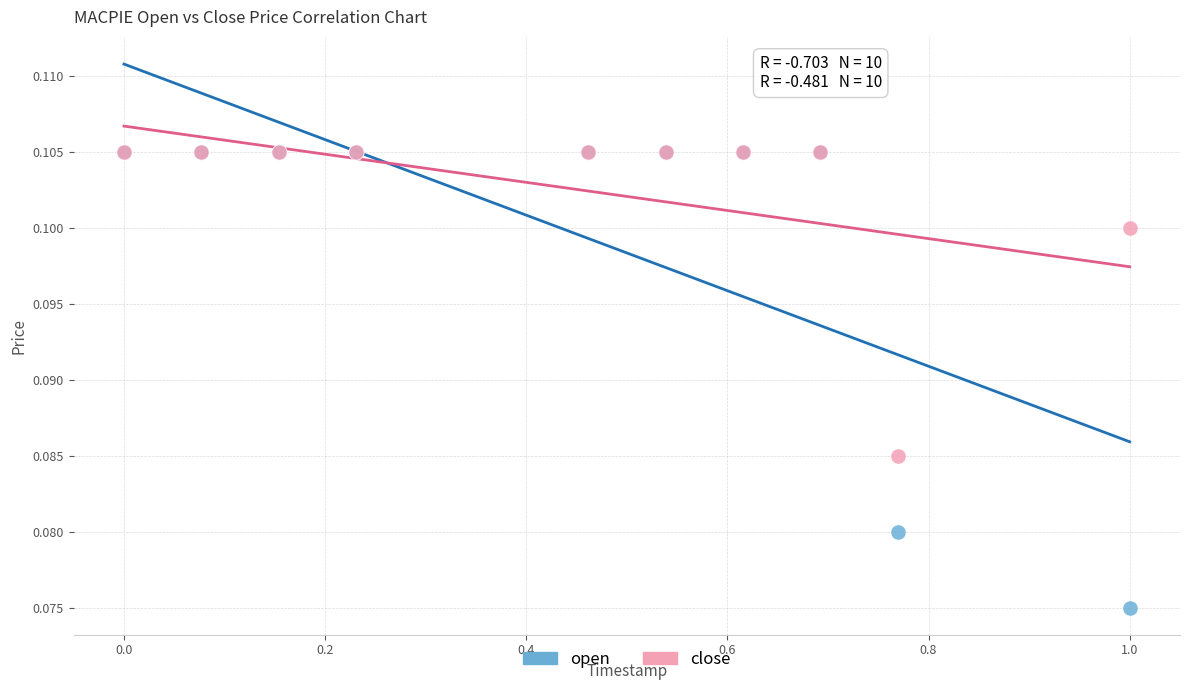

What are all the series names shown in the legend?

open, close